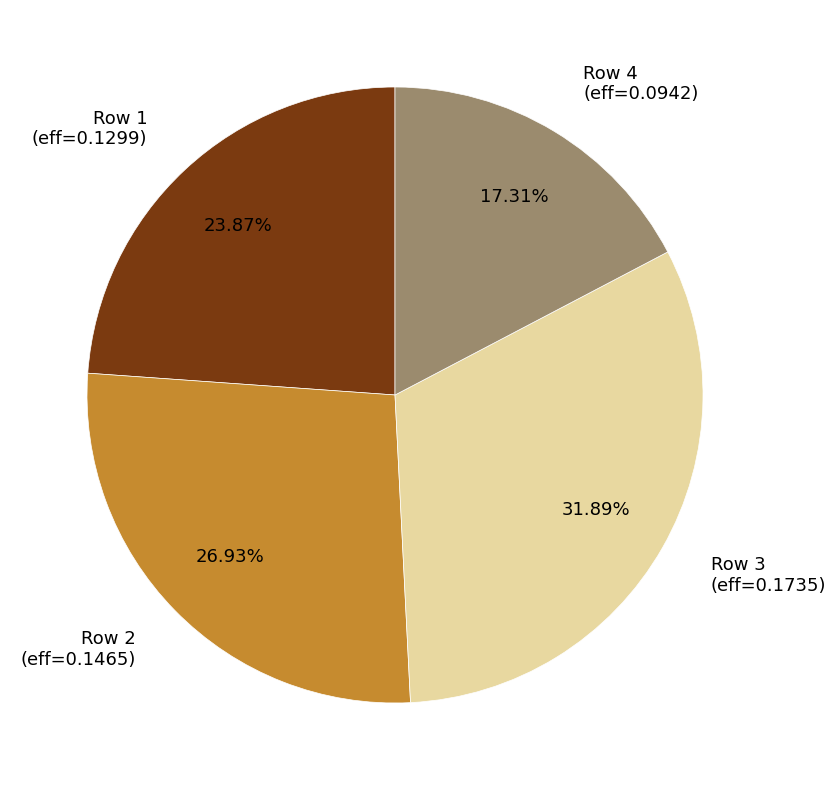

Which category has the biggest portion of the pie?

Row 3 (eff=0.1735)